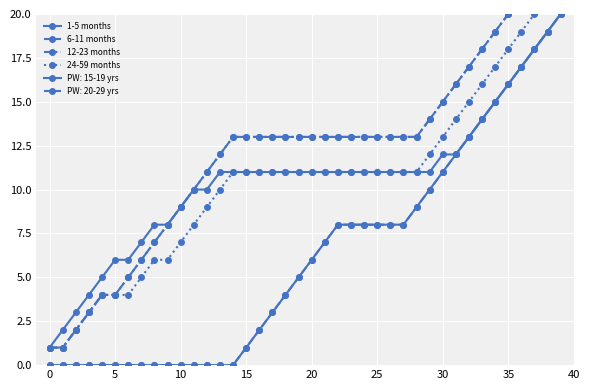

At which label does 12-23 months first exceed 13?

29